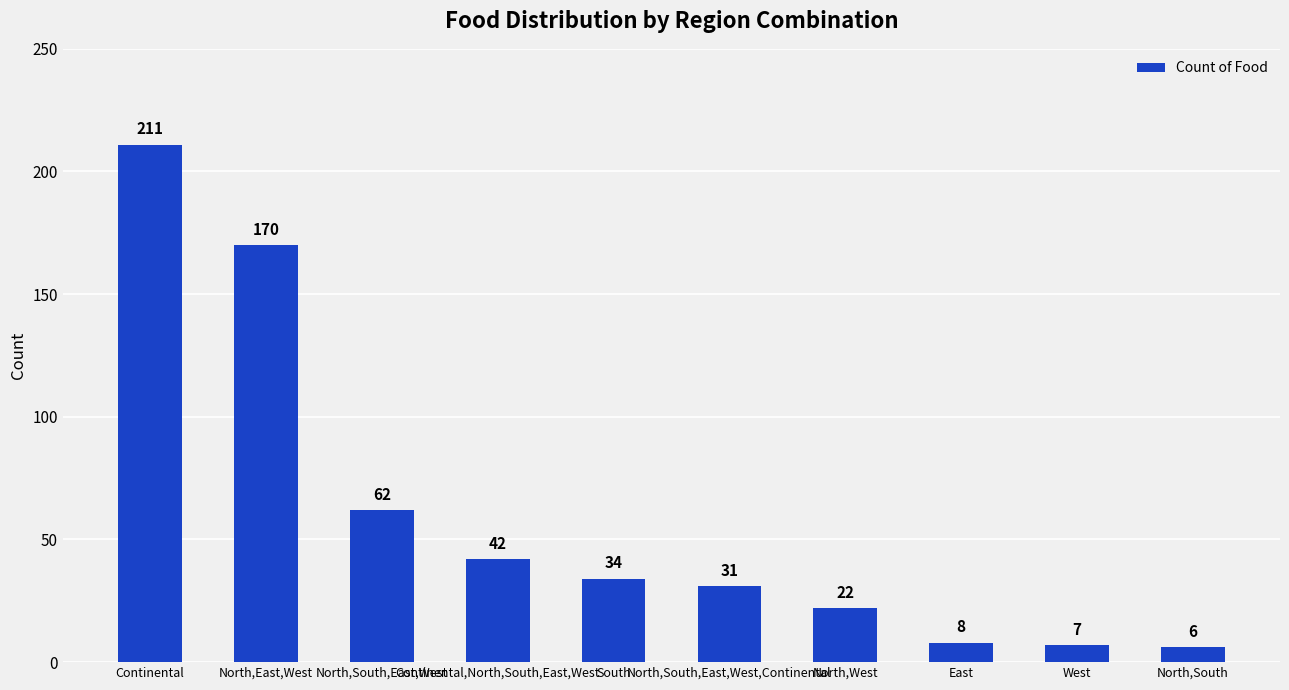

Does the chart contain any negative values?

No